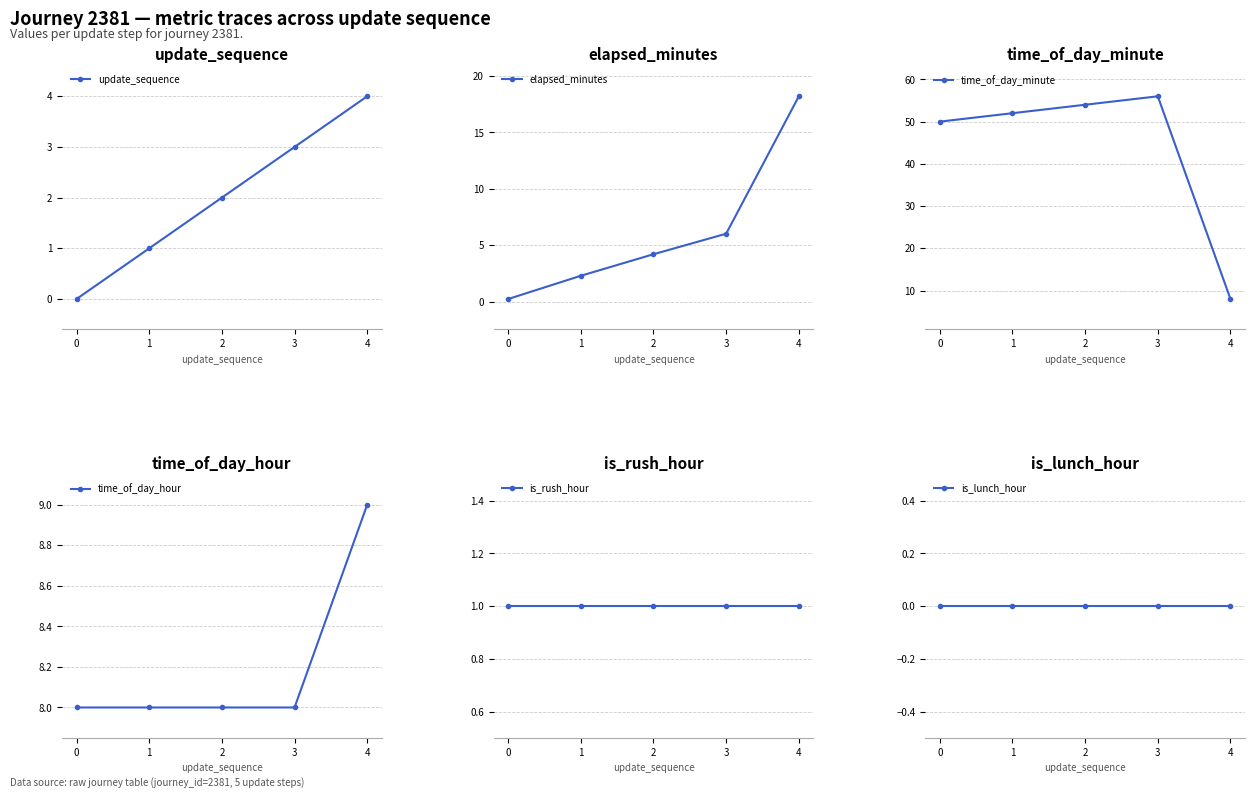

Reading left to right, transcribe all the data shown in this chart.

update_sequence: 0.0	1.0	2.0	3.0	4.0
elapsed_minutes: 0.2	2.3	4.2	6.0	18.2
time_of_day_minute: 50.0	52.0	54.0	56.0	8.0
time_of_day_hour: 8.0	8.0	8.0	8.0	9.0
is_rush_hour: 1.0	1.0	1.0	1.0	1.0
is_lunch_hour: 0.0	0.0	0.0	0.0	0.0